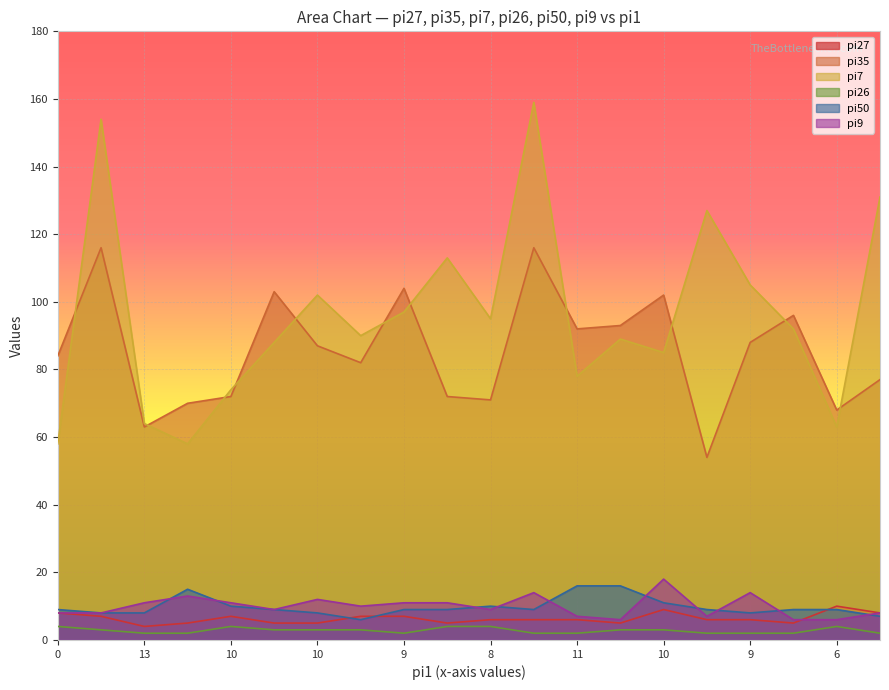

What are all the series names shown in the legend?

pi27, pi35, pi7, pi26, pi50, pi9